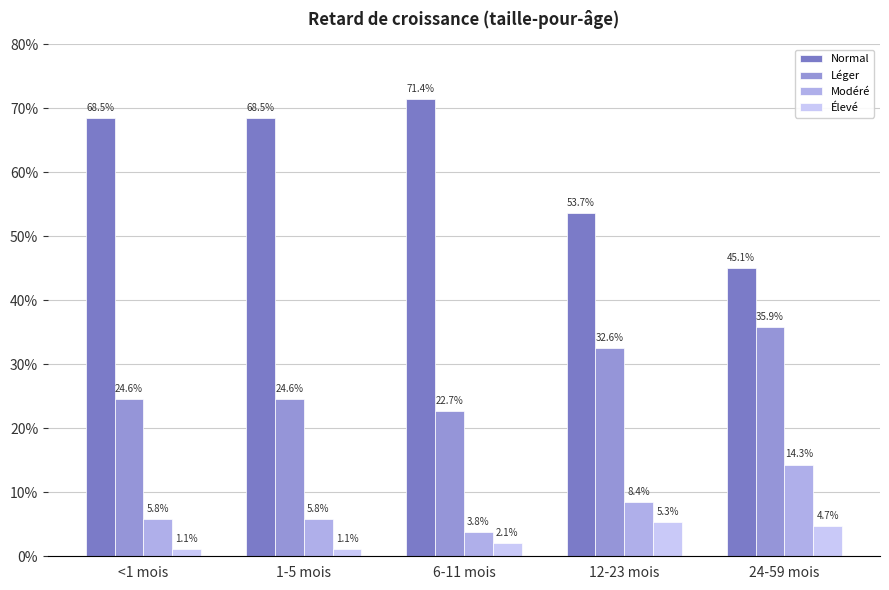

Are the bars grouped side by side (vs. stacked)?

Yes